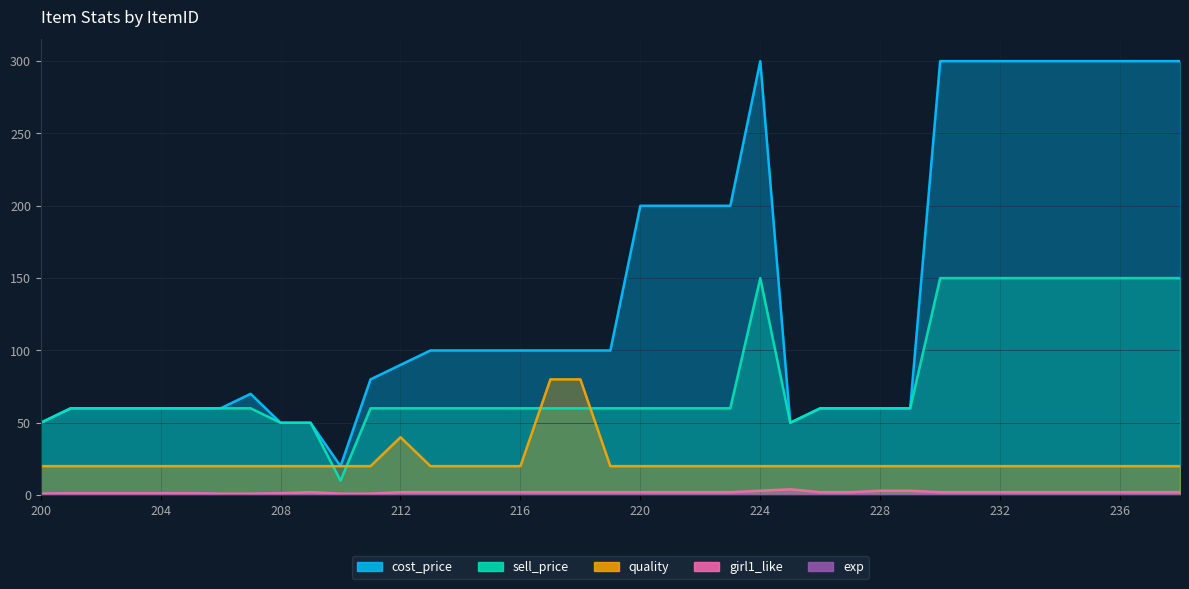

At which category does sell_price reach its first local valley?

210